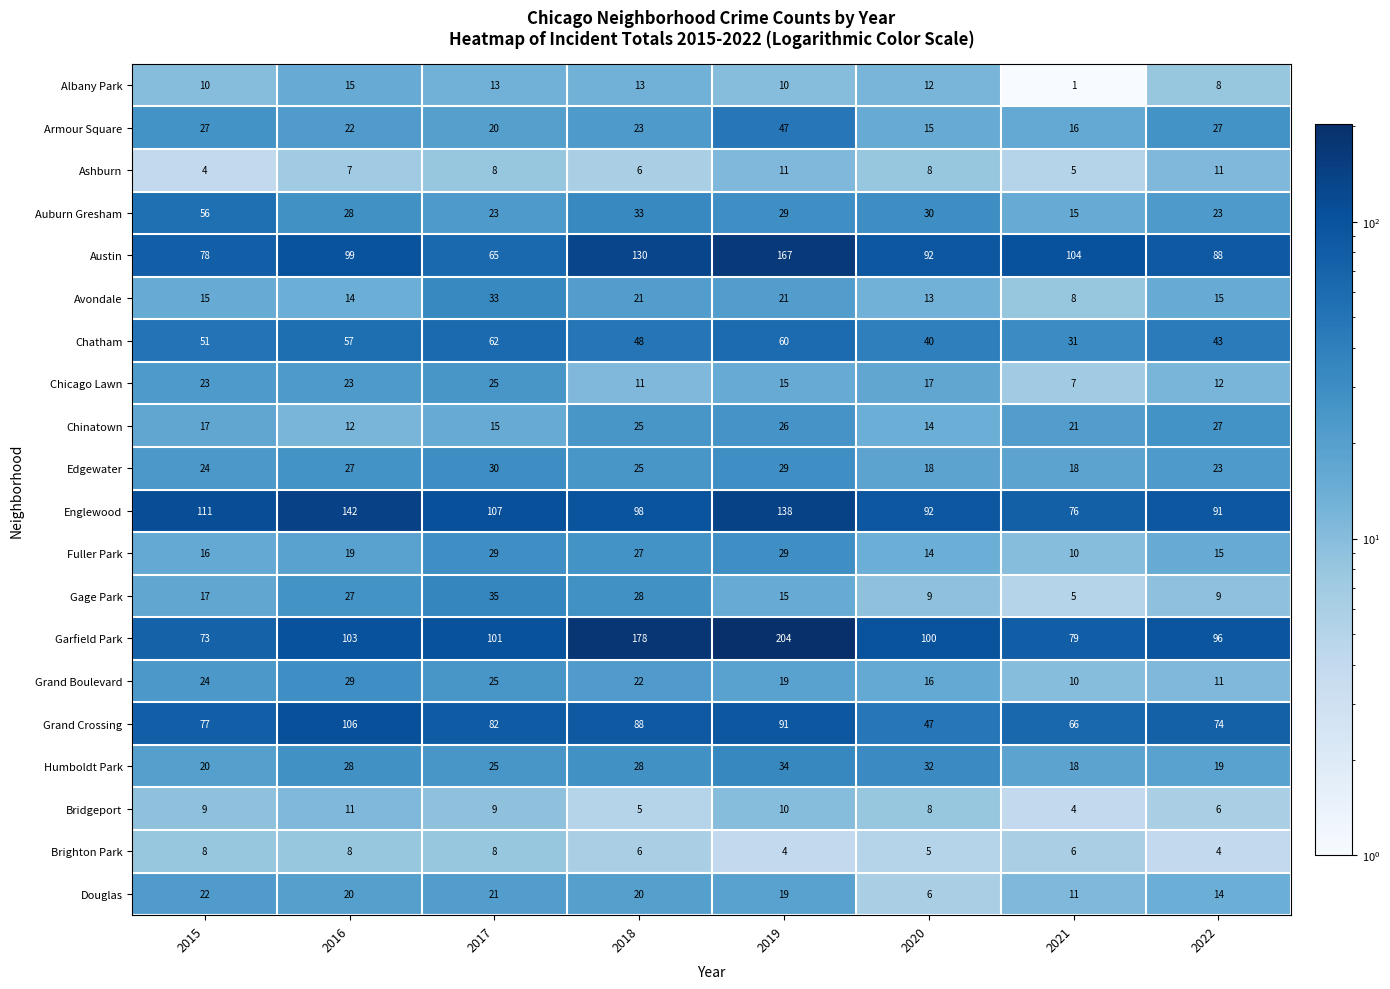

The Humboldt Park series shows 28 at 2016. True or false?

True